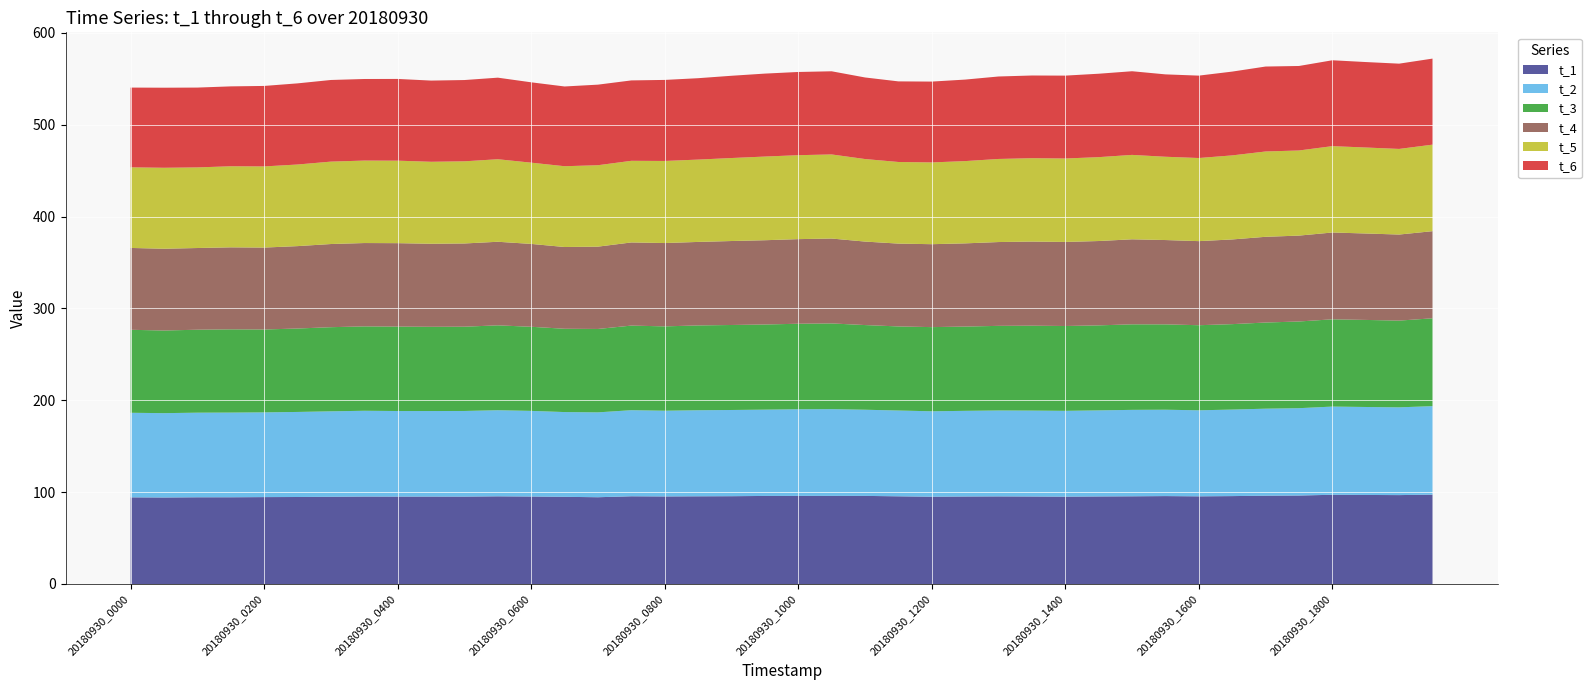

Reading left to right, transcribe all the data shown in this chart.

t_1: 20180930_0000=94.3	20180930_0030=94.2	20180930_0100=94.4	20180930_0130=94.4	20180930_0200=94.6	20180930_0230=94.7	20180930_0300=95.0	20180930_0330=95.2	20180930_0400=95.2	20180930_0430=95.2	20180930_0500=95.1	20180930_0530=95.5	20180930_0600=95.2	20180930_0630=94.9	20180930_0700=94.5	20180930_0730=95.5	20180930_0800=95.3	20180930_0830=95.5	20180930_0900=95.6	20180930_0930=95.9	20180930_1000=95.9	20180930_1030=95.9	20180930_1100=95.9	20180930_1130=95.5	20180930_1200=95.0	20180930_1230=95.3	20180930_1300=95.4	20180930_1330=95.3	20180930_1400=95.1	20180930_1430=95.3	20180930_1500=95.5	20180930_1530=95.7	20180930_1600=95.4	20180930_1630=95.7	20180930_1700=96.1	20180930_1730=96.3	20180930_1800=97.1	20180930_1830=96.9	20180930_1900=96.8	20180930_1930=97.3
t_2: 20180930_0000=92.1	20180930_0030=91.8	20180930_0100=92.1	20180930_0130=92.2	20180930_0200=92.2	20180930_0230=92.6	20180930_0300=93.0	20180930_0330=93.4	20180930_0400=93.2	20180930_0430=93.1	20180930_0500=93.2	20180930_0530=93.7	20180930_0600=93.2	20180930_0630=92.3	20180930_0700=92.4	20180930_0730=93.7	20180930_0800=93.3	20180930_0830=93.7	20180930_0900=93.9	20180930_0930=94.0	20180930_1000=94.3	20180930_1030=94.4	20180930_1100=93.8	20180930_1130=93.4	20180930_1200=93.0	20180930_1230=93.3	20180930_1300=93.5	20180930_1330=93.5	20180930_1400=93.4	20180930_1430=93.7	20180930_1500=94.1	20180930_1530=94.0	20180930_1600=93.7	20180930_1630=94.2	20180930_1700=94.7	20180930_1730=95.1	20180930_1800=96.0	20180930_1830=95.8	20180930_1900=95.5	20180930_1930=96.3
t_3: 20180930_0000=90.4	20180930_0030=90.0	20180930_0100=90.3	20180930_0130=90.6	20180930_0200=90.2	20180930_0230=90.8	20180930_0300=91.6	20180930_0330=91.9	20180930_0400=91.9	20180930_0430=91.7	20180930_0500=91.8	20180930_0530=92.4	20180930_0600=91.6	20180930_0630=90.7	20180930_0700=90.8	20180930_0730=92.1	20180930_0800=91.8	20180930_0830=92.4	20180930_0900=92.5	20180930_0930=92.7	20180930_1000=93.1	20180930_1030=93.3	20180930_1100=92.2	20180930_1130=91.5	20180930_1200=91.6	20180930_1230=91.8	20180930_1300=92.1	20180930_1330=92.4	20180930_1400=92.4	20180930_1430=92.6	20180930_1500=93.1	20180930_1530=92.9	20180930_1600=92.6	20180930_1630=93.0	20180930_1700=93.8	20180930_1730=94.4	20180930_1800=95.0	20180930_1830=94.8	20180930_1900=94.4	20180930_1930=95.6
t_4: 20180930_0000=89.1	20180930_0030=89.0	20180930_0100=88.9	20180930_0130=89.3	20180930_0200=89.2	20180930_0230=89.7	20180930_0300=90.5	20180930_0330=90.7	20180930_0400=90.8	20180930_0430=90.4	20180930_0500=90.6	20180930_0530=91.0	20180930_0600=90.2	20180930_0630=89.0	20180930_0700=89.6	20180930_0730=90.5	20180930_0800=90.7	20180930_0830=90.9	20180930_0900=91.4	20180930_0930=91.7	20180930_1000=92.1	20180930_1030=92.4	20180930_1100=90.9	20180930_1130=90.2	20180930_1200=90.3	20180930_1230=90.6	20180930_1300=91.2	20180930_1330=91.6	20180930_1400=91.5	20180930_1430=91.8	20180930_1500=92.6	20180930_1530=91.8	20180930_1600=91.5	20180930_1630=92.2	20180930_1700=93.3	20180930_1730=93.5	20180930_1800=94.5	20180930_1830=94.1	20180930_1900=93.7	20180930_1930=94.9
t_5: 20180930_0000=87.8	20180930_0030=88.2	20180930_0100=87.8	20180930_0130=88.3	20180930_0200=88.3	20180930_0230=88.8	20180930_0300=89.7	20180930_0330=89.8	20180930_0400=89.8	20180930_0430=89.3	20180930_0500=89.4	20180930_0530=89.9	20180930_0600=88.4	20180930_0630=88.0	20180930_0700=88.6	20180930_0730=88.9	20180930_0800=89.4	20180930_0830=89.6	20180930_0900=90.4	20180930_0930=91.1	20180930_1000=91.4	20180930_1030=91.5	20180930_1100=89.9	20180930_1130=88.9	20180930_1200=89.0	20180930_1230=89.6	20180930_1300=90.5	20180930_1330=90.8	20180930_1400=90.8	20180930_1430=91.3	20180930_1500=91.9	20180930_1530=90.7	20180930_1600=90.5	20180930_1630=91.5	20180930_1700=92.9	20180930_1730=92.7	20180930_1800=94.0	20180930_1830=93.6	20180930_1900=93.2	20180930_1930=94.2
t_6: 20180930_0000=86.8	20180930_0030=87.2	20180930_0100=86.9	20180930_0130=87.0	20180930_0200=87.6	20180930_0230=88.3	20180930_0300=88.9	20180930_0330=88.8	20180930_0400=89.0	20180930_0430=88.4	20180930_0500=88.5	20180930_0530=88.8	20180930_0600=87.5	20180930_0630=86.8	20180930_0700=87.7	20180930_0730=87.5	20180930_0800=88.2	20180930_0830=88.6	20180930_0900=89.6	20180930_0930=90.3	20180930_1000=90.6	20180930_1030=90.5	20180930_1100=88.8	20180930_1130=87.7	20180930_1200=88.0	20180930_1230=88.7	20180930_1300=89.8	20180930_1330=90.0	20180930_1400=90.2	20180930_1430=90.8	20180930_1500=91.1	20180930_1530=89.7	20180930_1600=89.7	20180930_1630=91.2	20180930_1700=92.5	20180930_1730=92.0	20180930_1800=93.5	20180930_1830=93.0	20180930_1900=92.8	20180930_1930=93.7